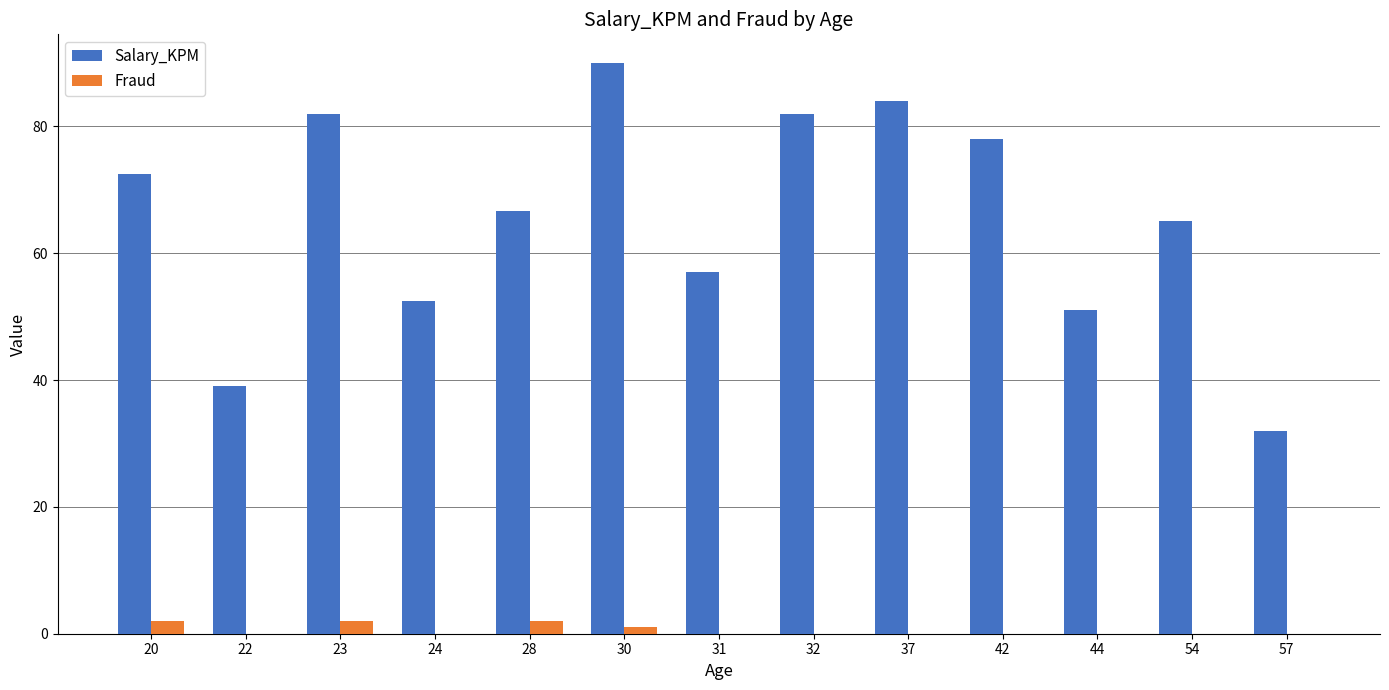

Count the number of categories in the chart.

13